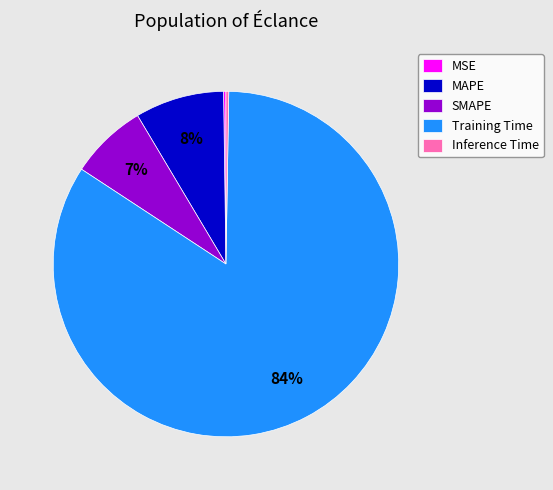

What is the majority slice?

Training Time